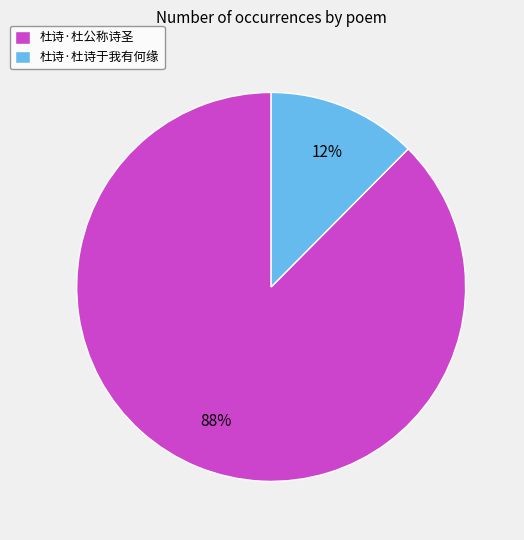

True or false: 杜诗·杜诗于我有何缘 accounts for 12% of the total.

True